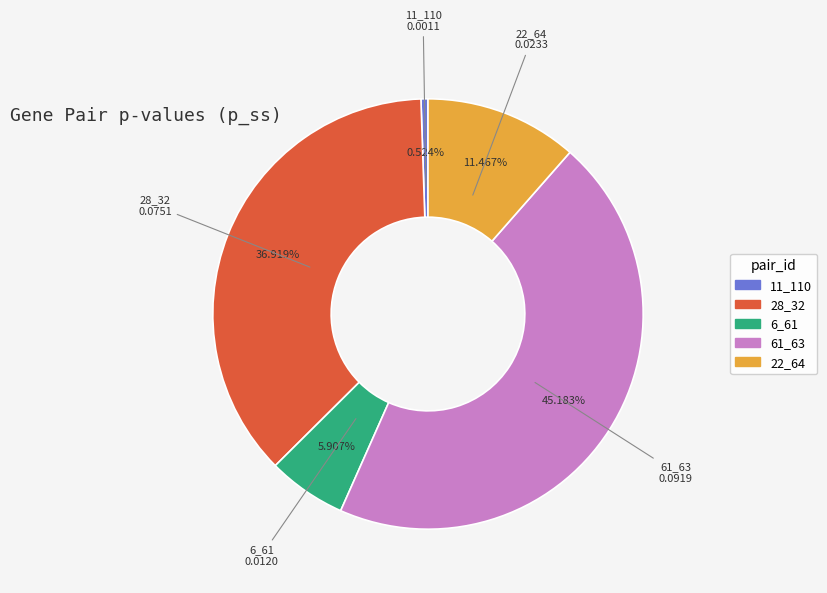

How many segments does this pie chart have?

5